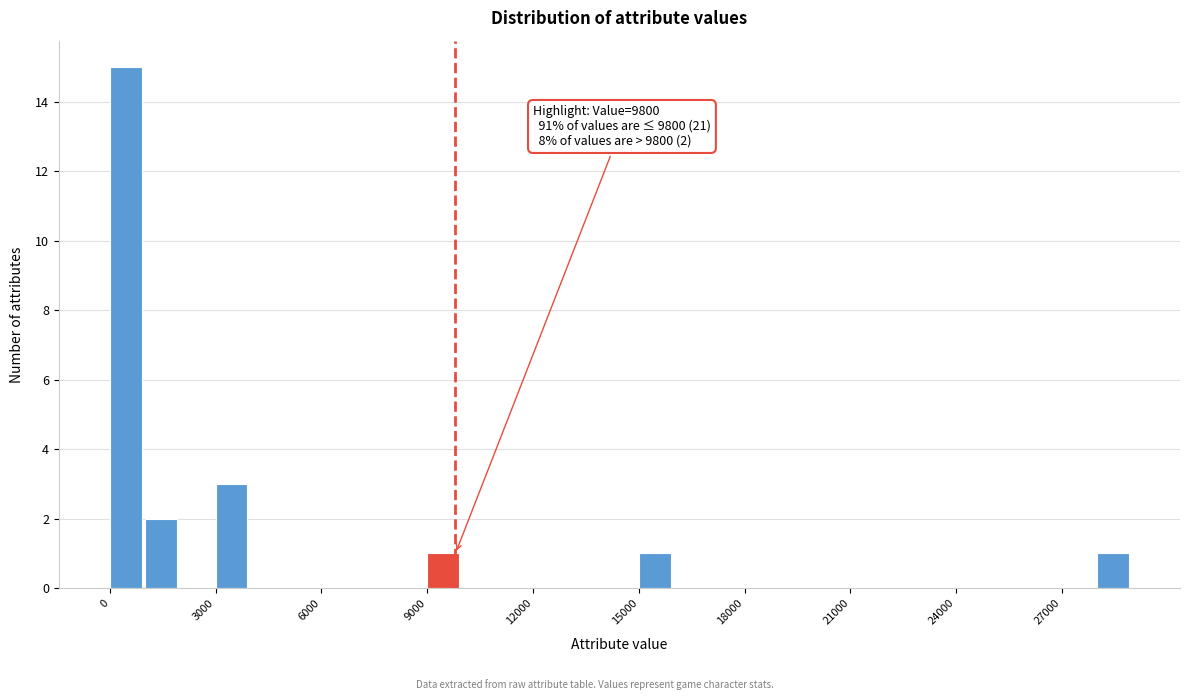

Read against the x-axis, roughly where is the centre of the tallest bar?

500